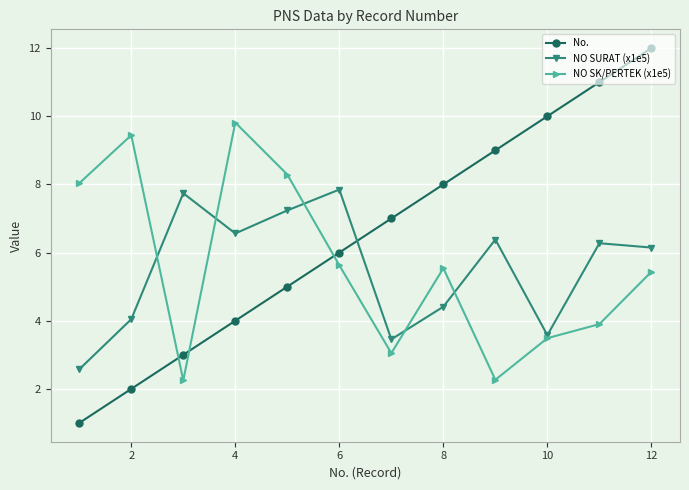

What is the value of the No. point at the 12th from the left?

12.0